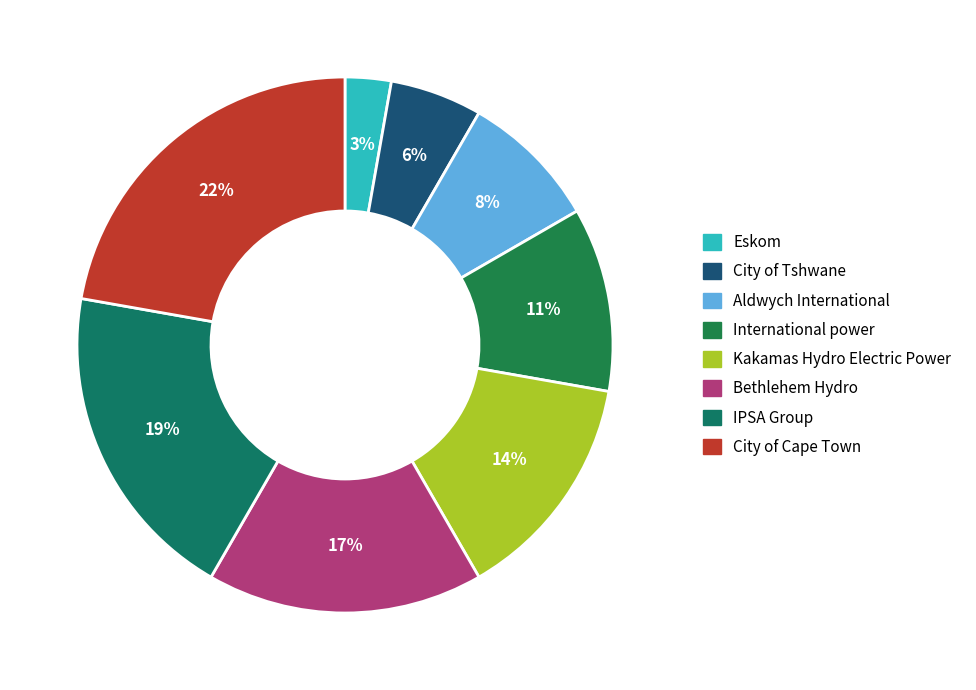

How many segments does this pie chart have?

8